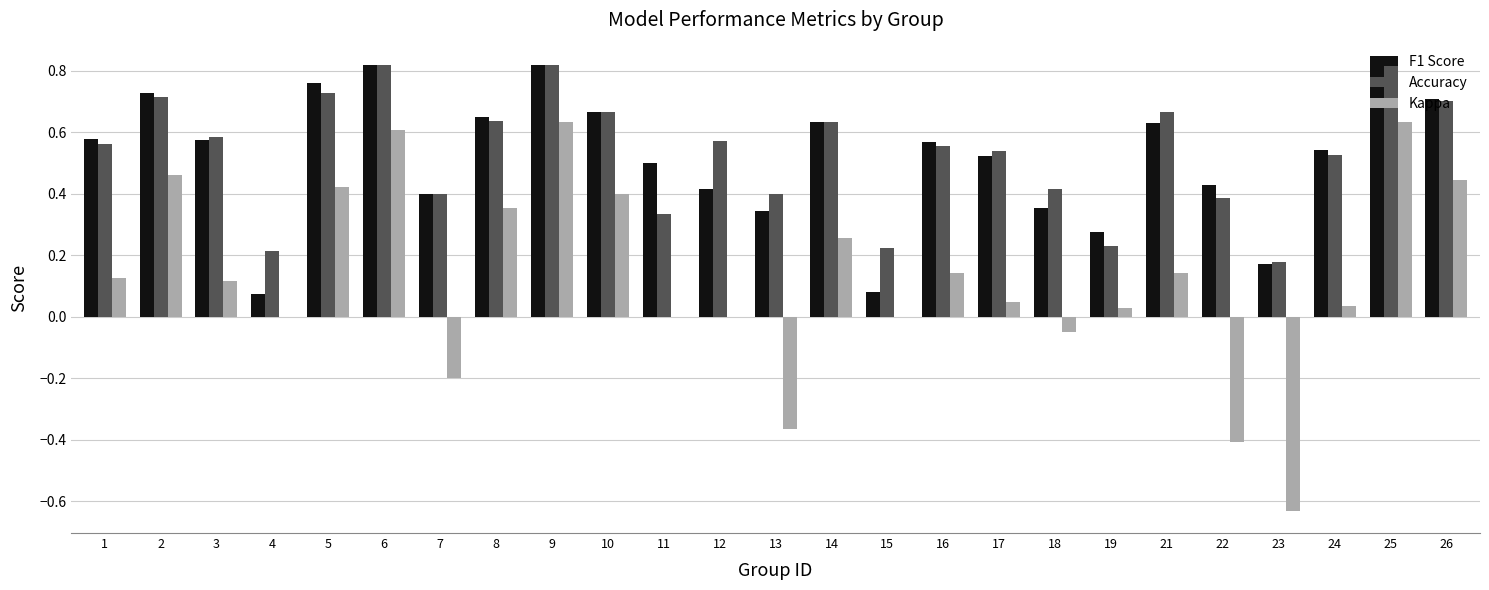

Between 11 and 14, which series saw the biggest shift?

Accuracy